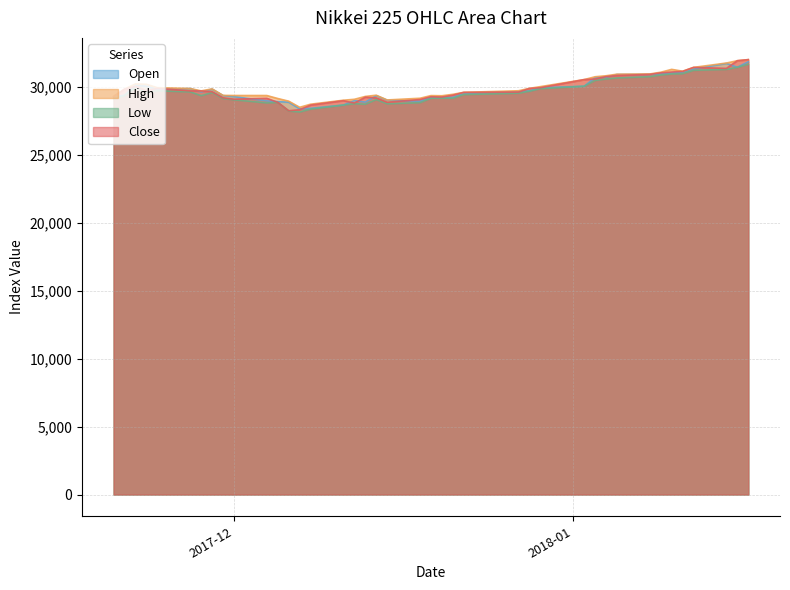

What is the sum of all High values?

1198543.9